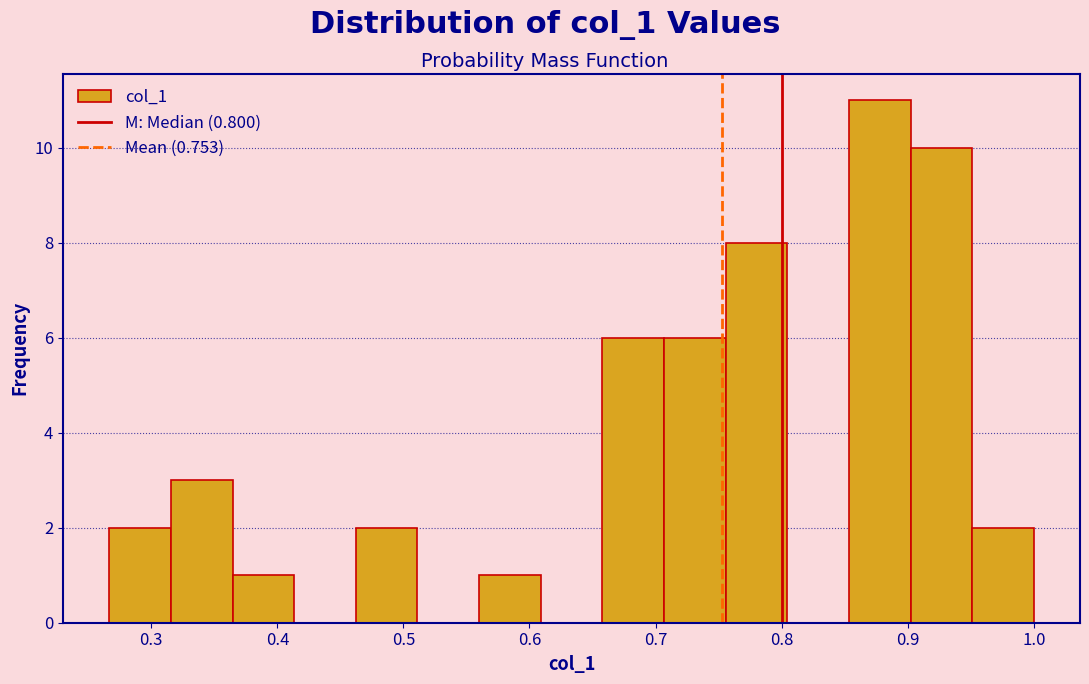

Which range on the x-axis has the tallest bar?

0.85 to 0.90